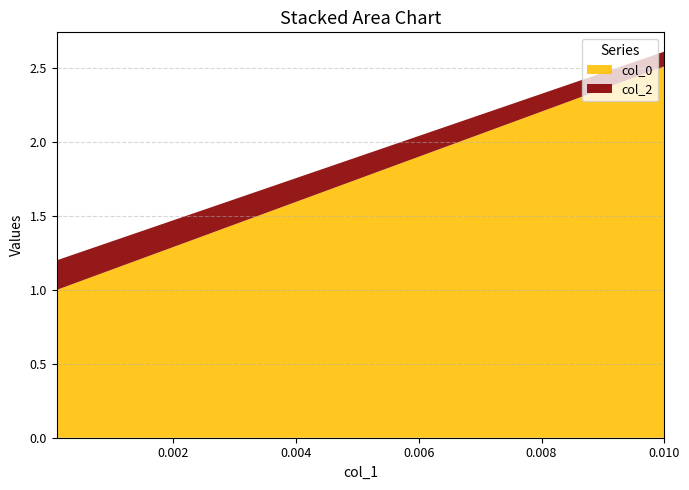

What is the sum of all col_0 values?

3.5